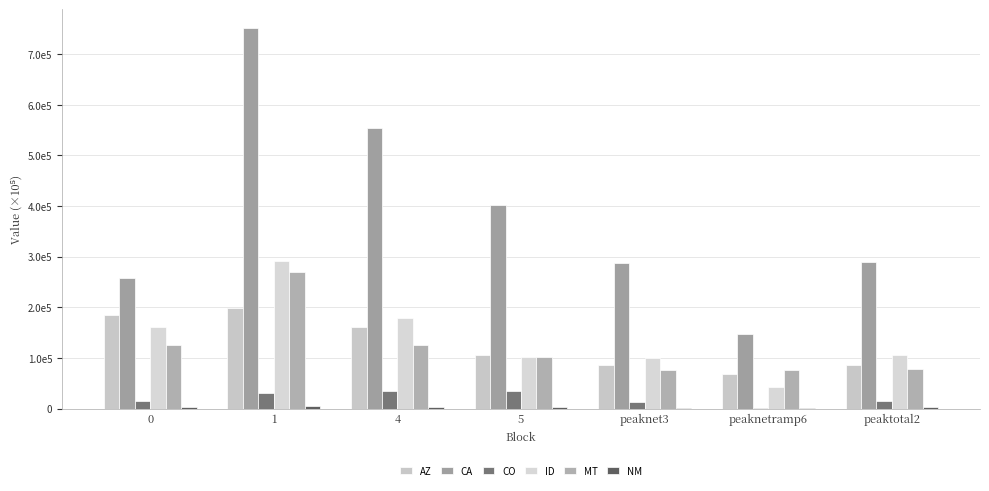

Reading left to right, list all the values displayed in this chart.

AZ: 0=185638.1	1=198549.9	4=161635.5	5=106164.7	peaknet3=85097.3	peaknetramp6=67611.3	peaktotal2=86868.5
CA: 0=257649.8	1=751336.6	4=553817.4	5=401318.7	peaknet3=286961.8	peaknetramp6=148065.2	peaktotal2=288710.4
CO: 0=15158.5	1=30761.2	4=34504.1	5=34509.5	peaknet3=13762.6	peaknetramp6=1101.8	peaktotal2=15250.3
ID: 0=161893.2	1=290907.8	4=178590.4	5=101968.6	peaknet3=100249.2	peaknetramp6=42118.5	peaktotal2=105705.3
MT: 0=126321.6	1=269201.3	4=125486.4	5=101034.4	peaknet3=75310.0	peaknetramp6=75587.1	peaktotal2=78559.4
NM: 0=3579.1	1=5772.4	4=3739.9	5=2418.8	peaknet3=1945.4	peaknetramp6=1439.2	peaktotal2=2009.6